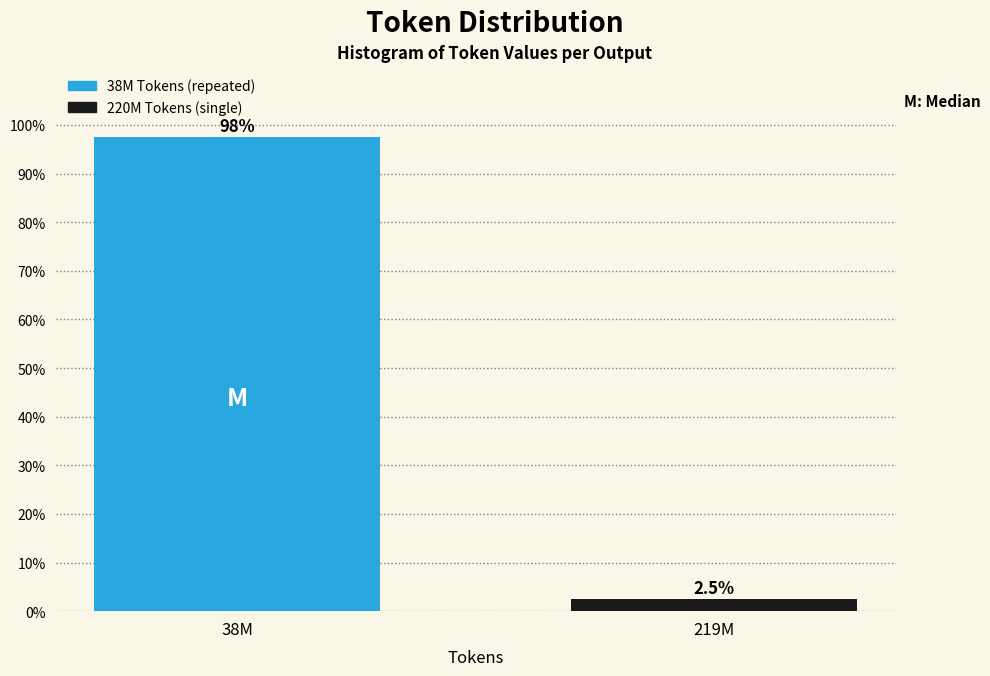

Reading right to left, transcribe all the data shown in this chart.

2.5	97.5